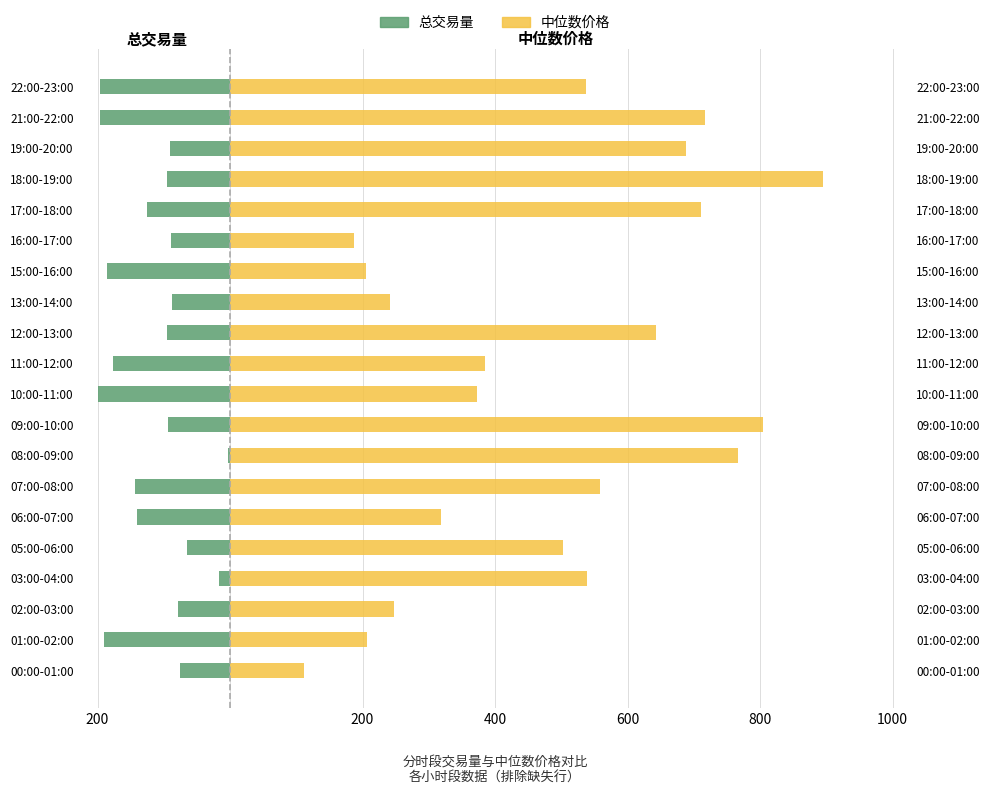

What is the difference between the 总交易量 values at 22:00-23:00 and 12:00-13:00?

101.2